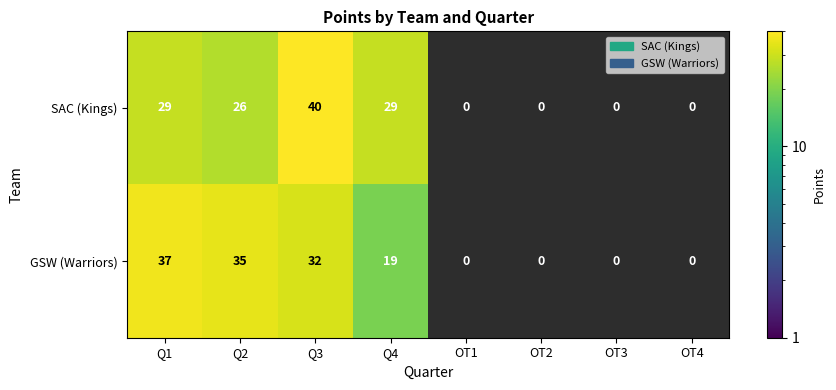

Is it true that GSW (Warriors) equals 56 at Q3?

False